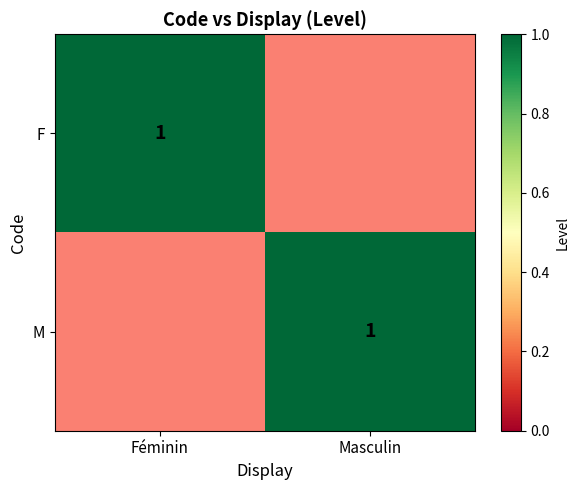

What is the maximum value for F?

1